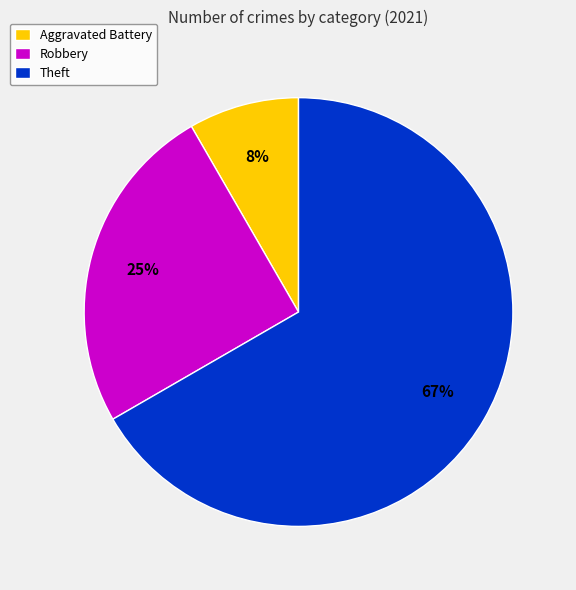

True or false: Robbery accounts for 13% of the total.

False